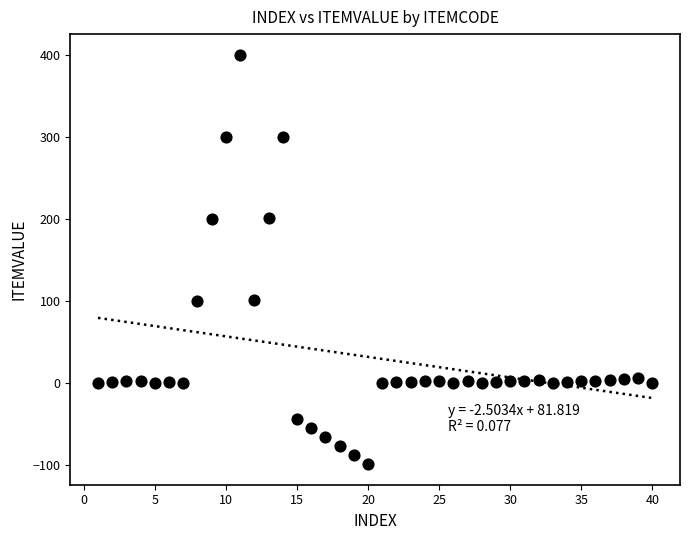

What is the range of Y values (max minus min)?

499